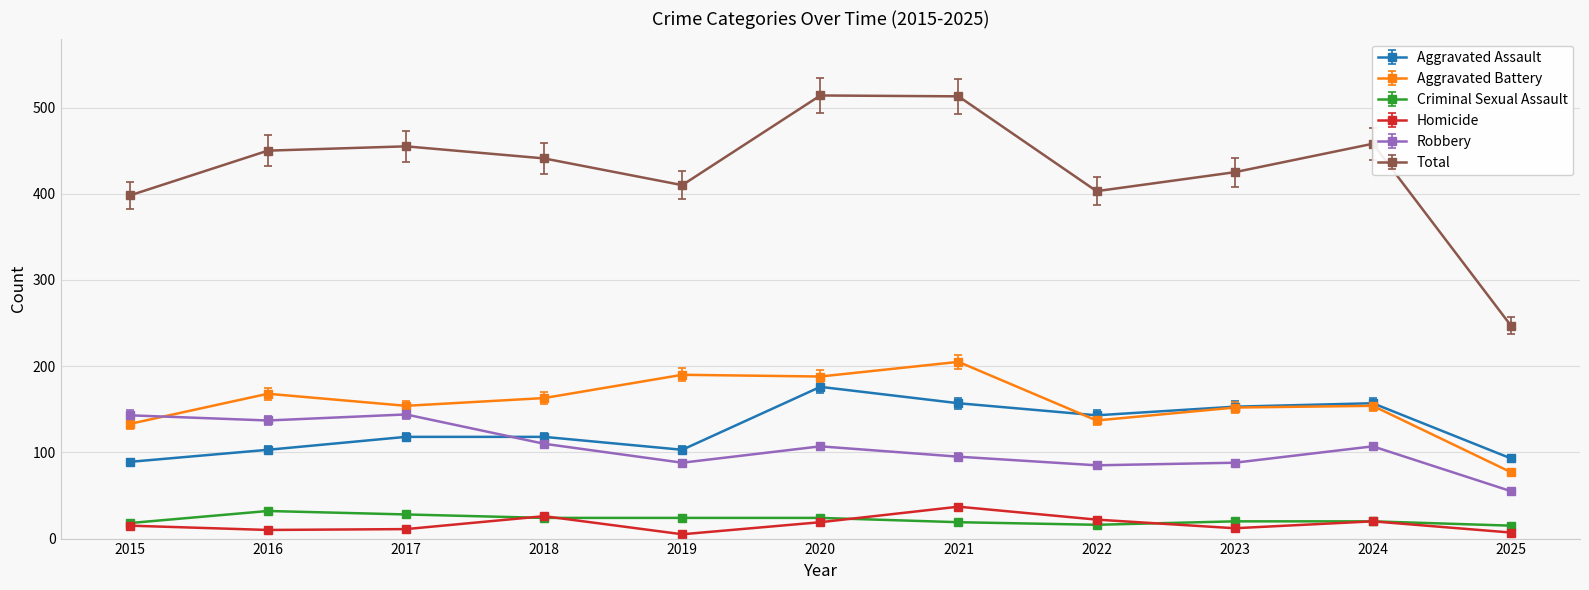

Is it true that Robbery equals 95 at 2021?

True